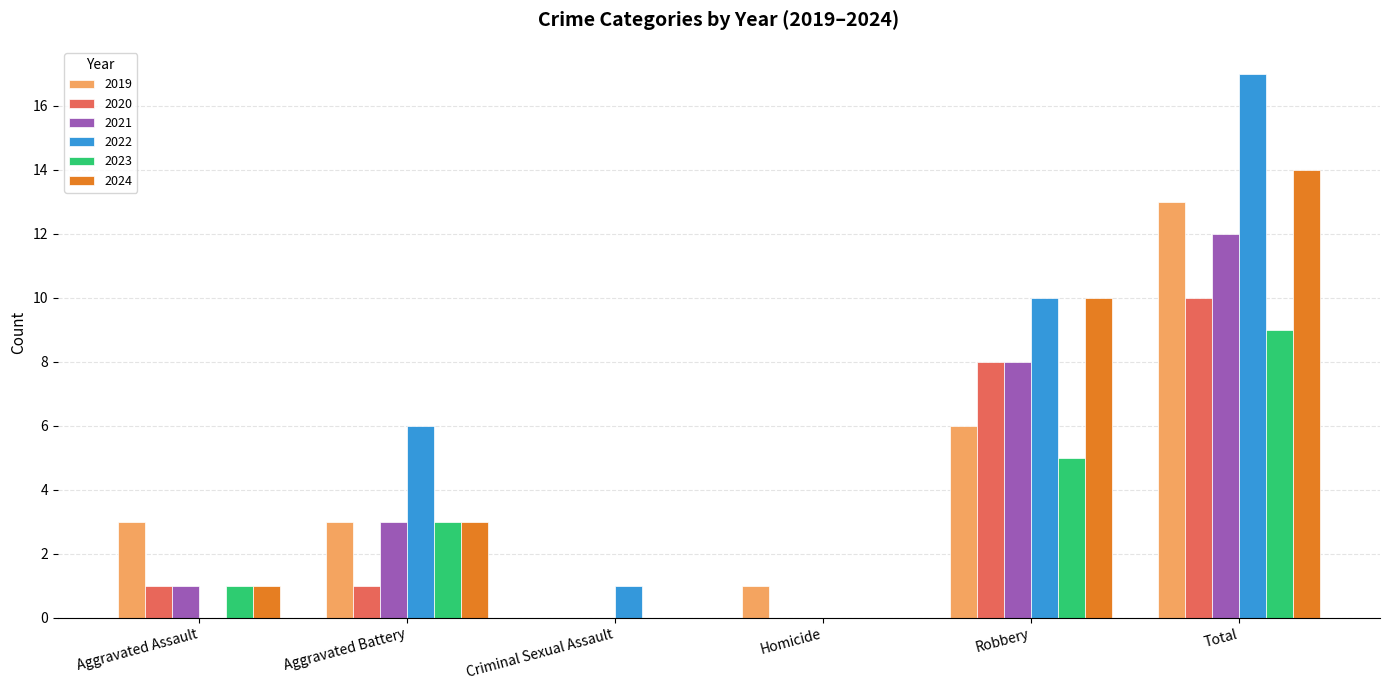

Which series changed the most between Aggravated Assault and Homicide?

2019